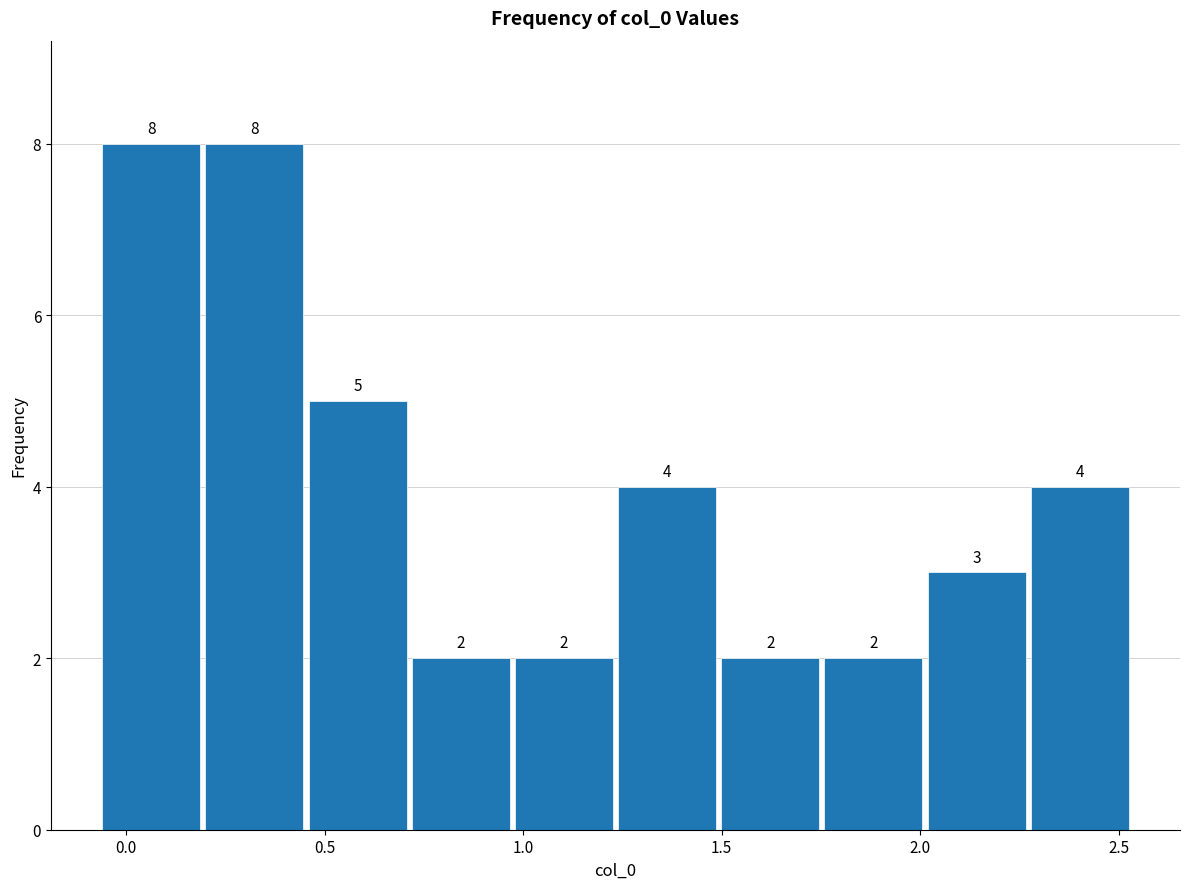

Reading left to right, transcribe this chart: for each bar, give the range it covers on the x-axis and its height. The bar edges are not printed on the chart, so give them approximately, as read against the axis.

-0.05 to 0.20: 8
0.20 to 0.45: 8
0.45 to 0.70: 5
0.70 to 0.95: 2
0.95 to 1.25: 2
1.25 to 1.50: 4
1.50 to 1.75: 2
1.75 to 2.00: 2
2.00 to 2.25: 3
2.25 to 2.55: 4